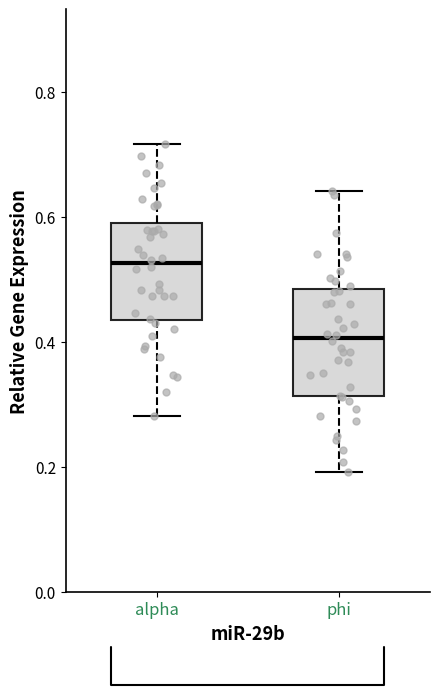

Which box's median line is the lowest?

phi